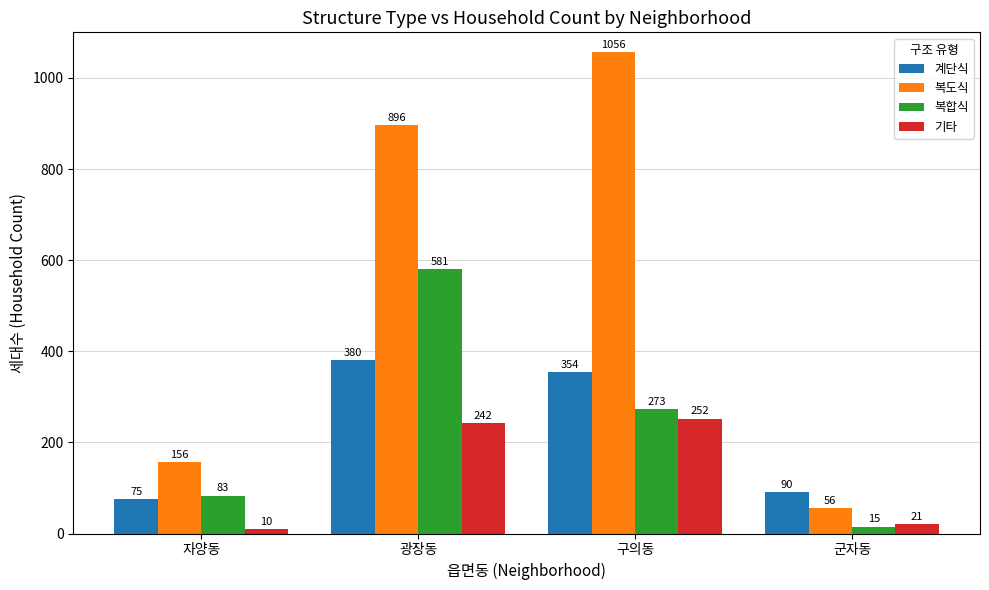

At which category is the sum across all series the highest?

광장동